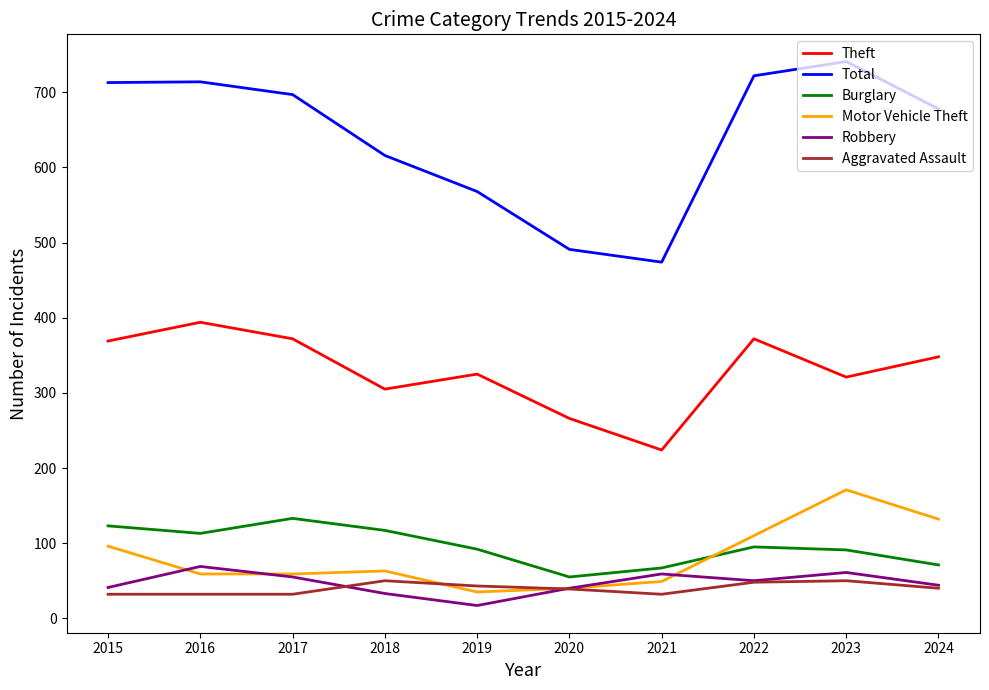

Which category has the highest value across all series?

2023